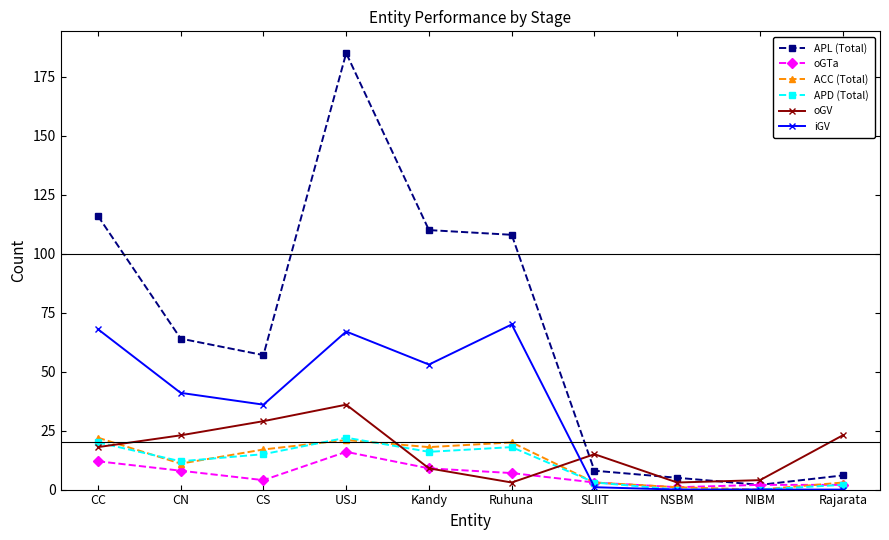

Count the number of categories in the chart.

10